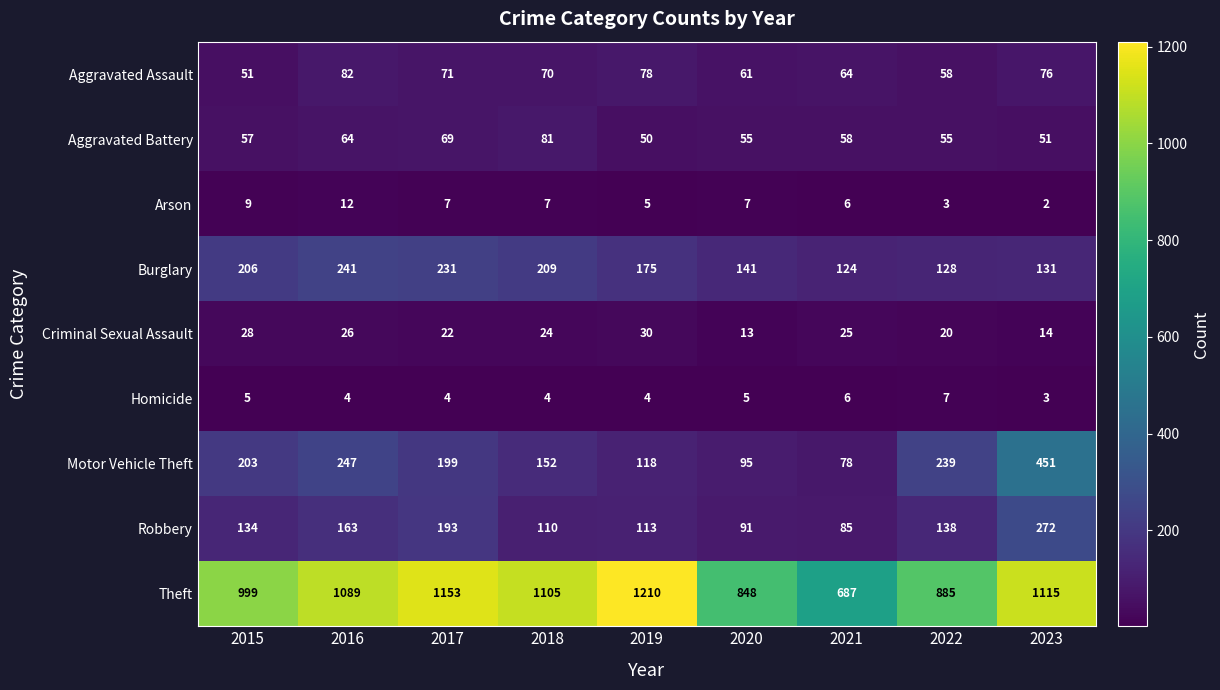

At which category is the sum across all series the highest?

2023